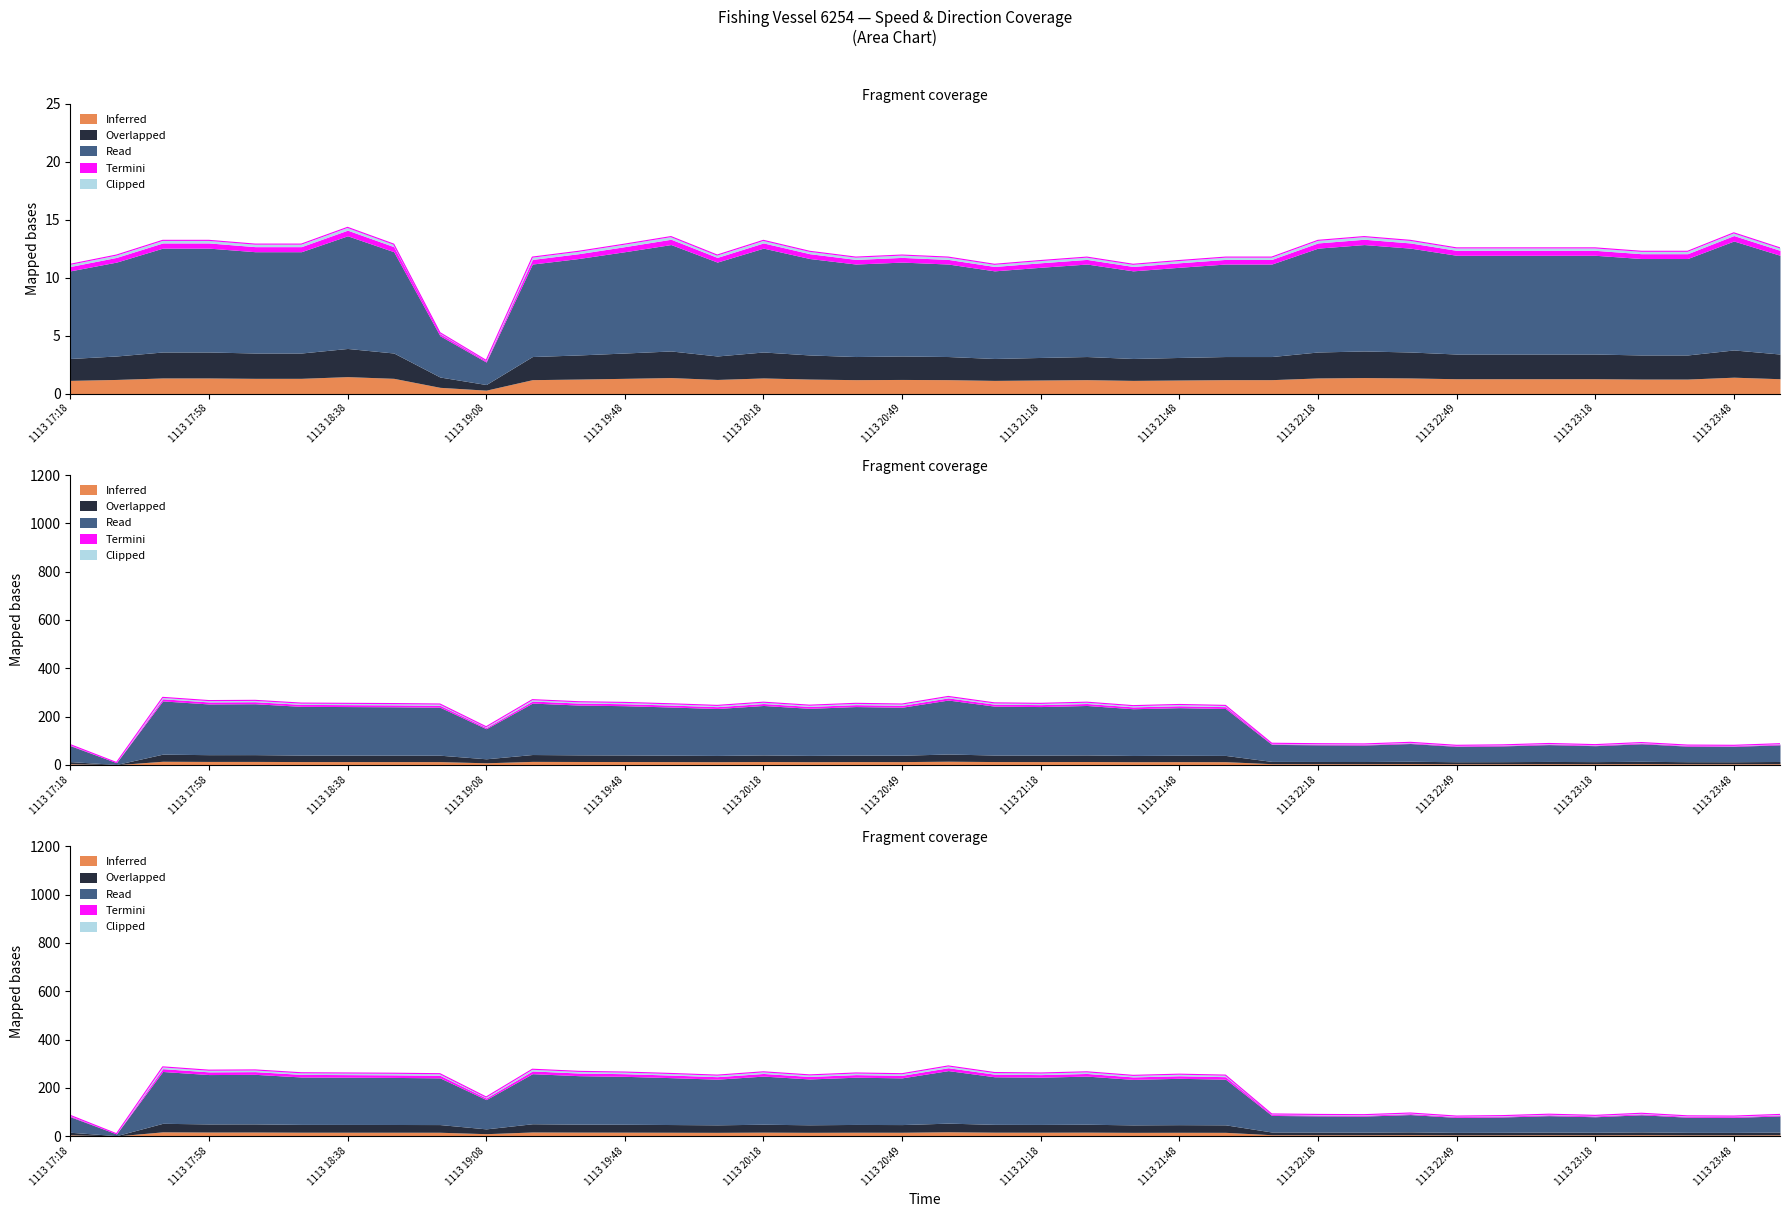

Is the value of Overlapped at 1113 21:48 greater than the value of Inferred at 1113 22:49?

Yes